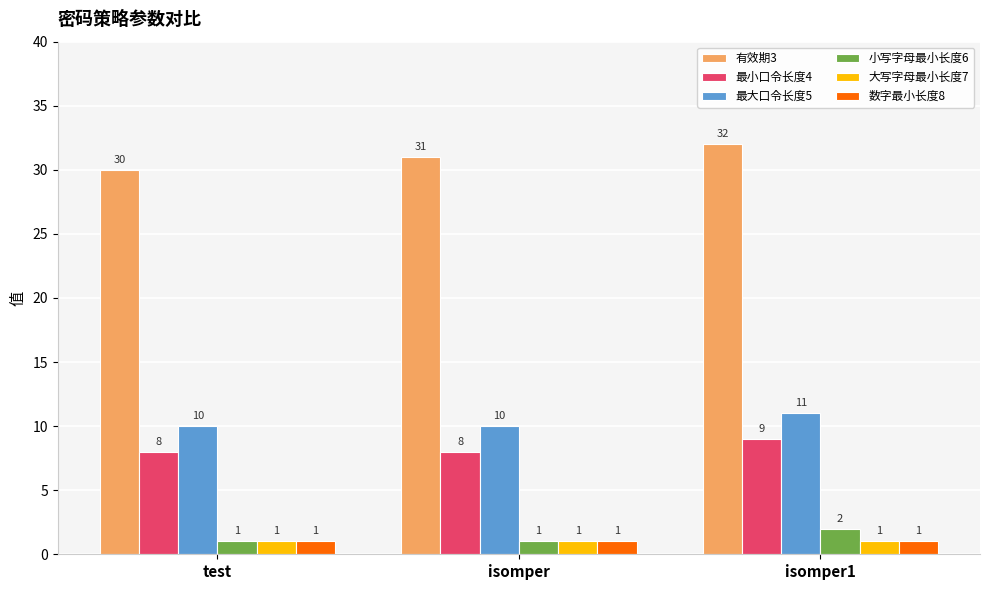

How many bars are there in each group?

6